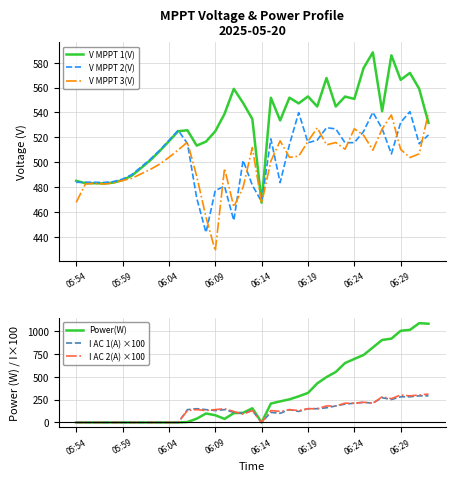

What is the minimum value for V MPPT 2(V)?

443.6